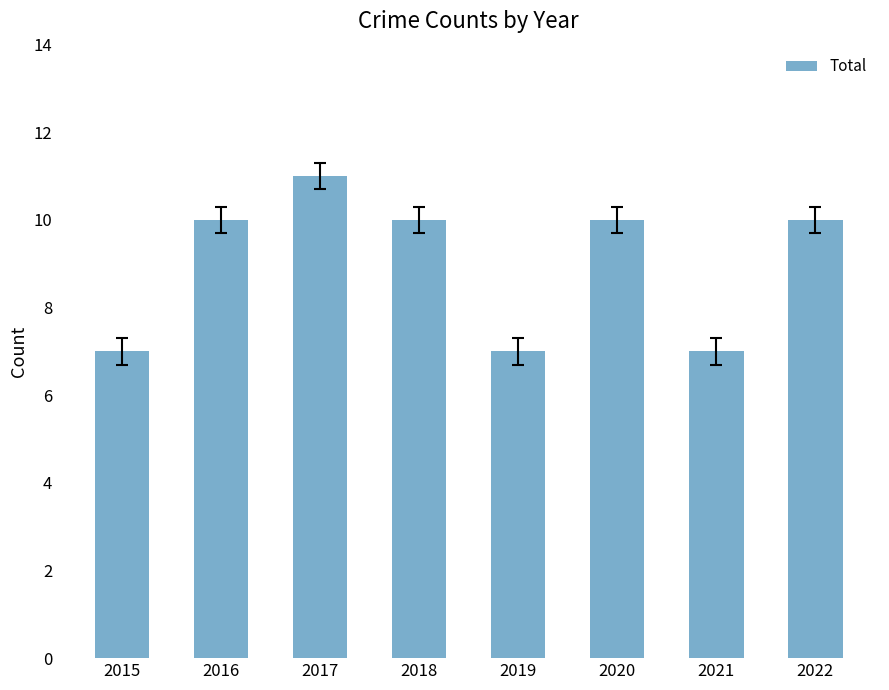

Which label corresponds to the largest value in the chart?

2017